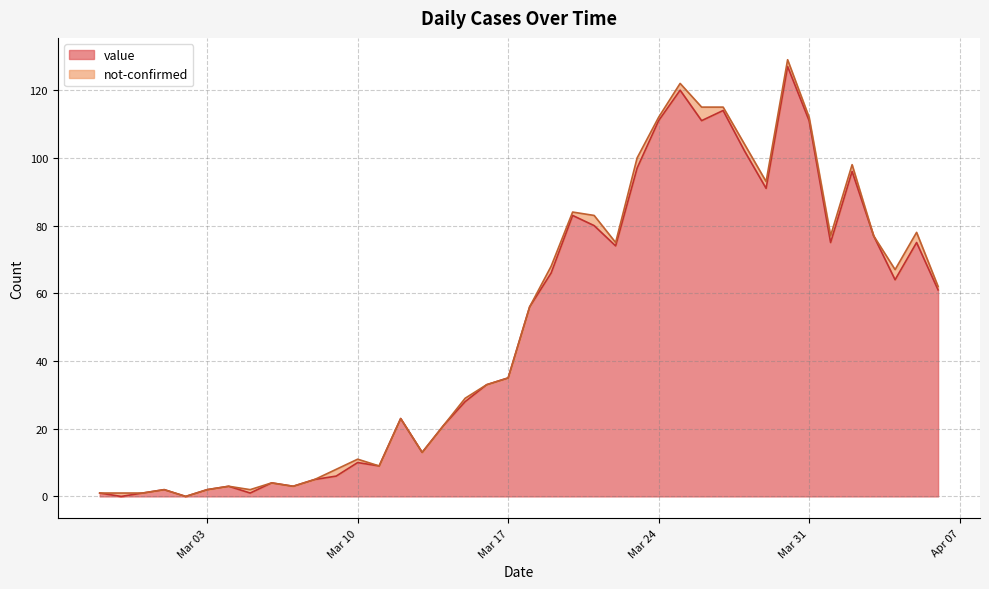

What is the maximum value for value?

127